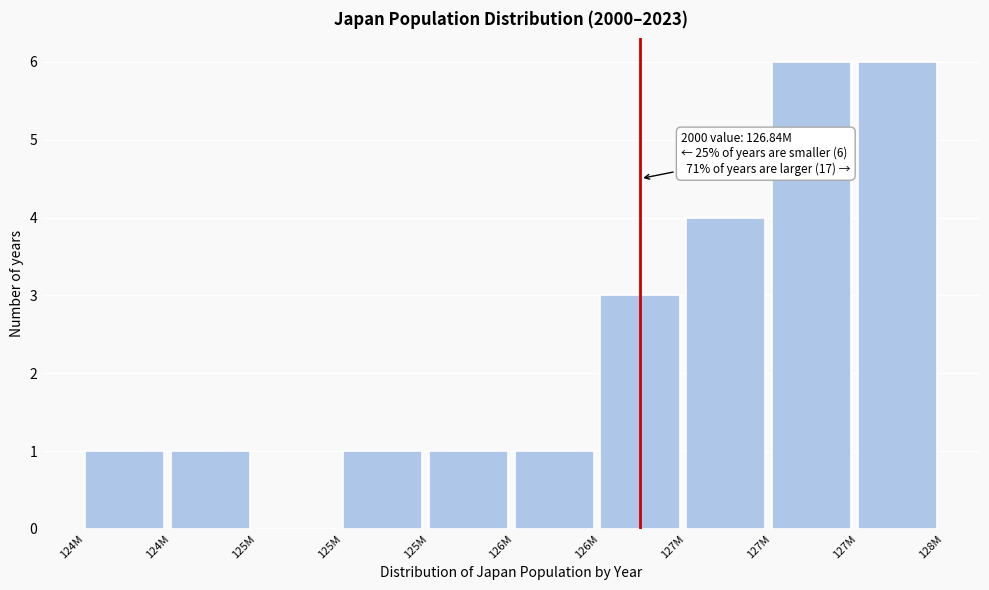

How many categories are shown in the chart?

10